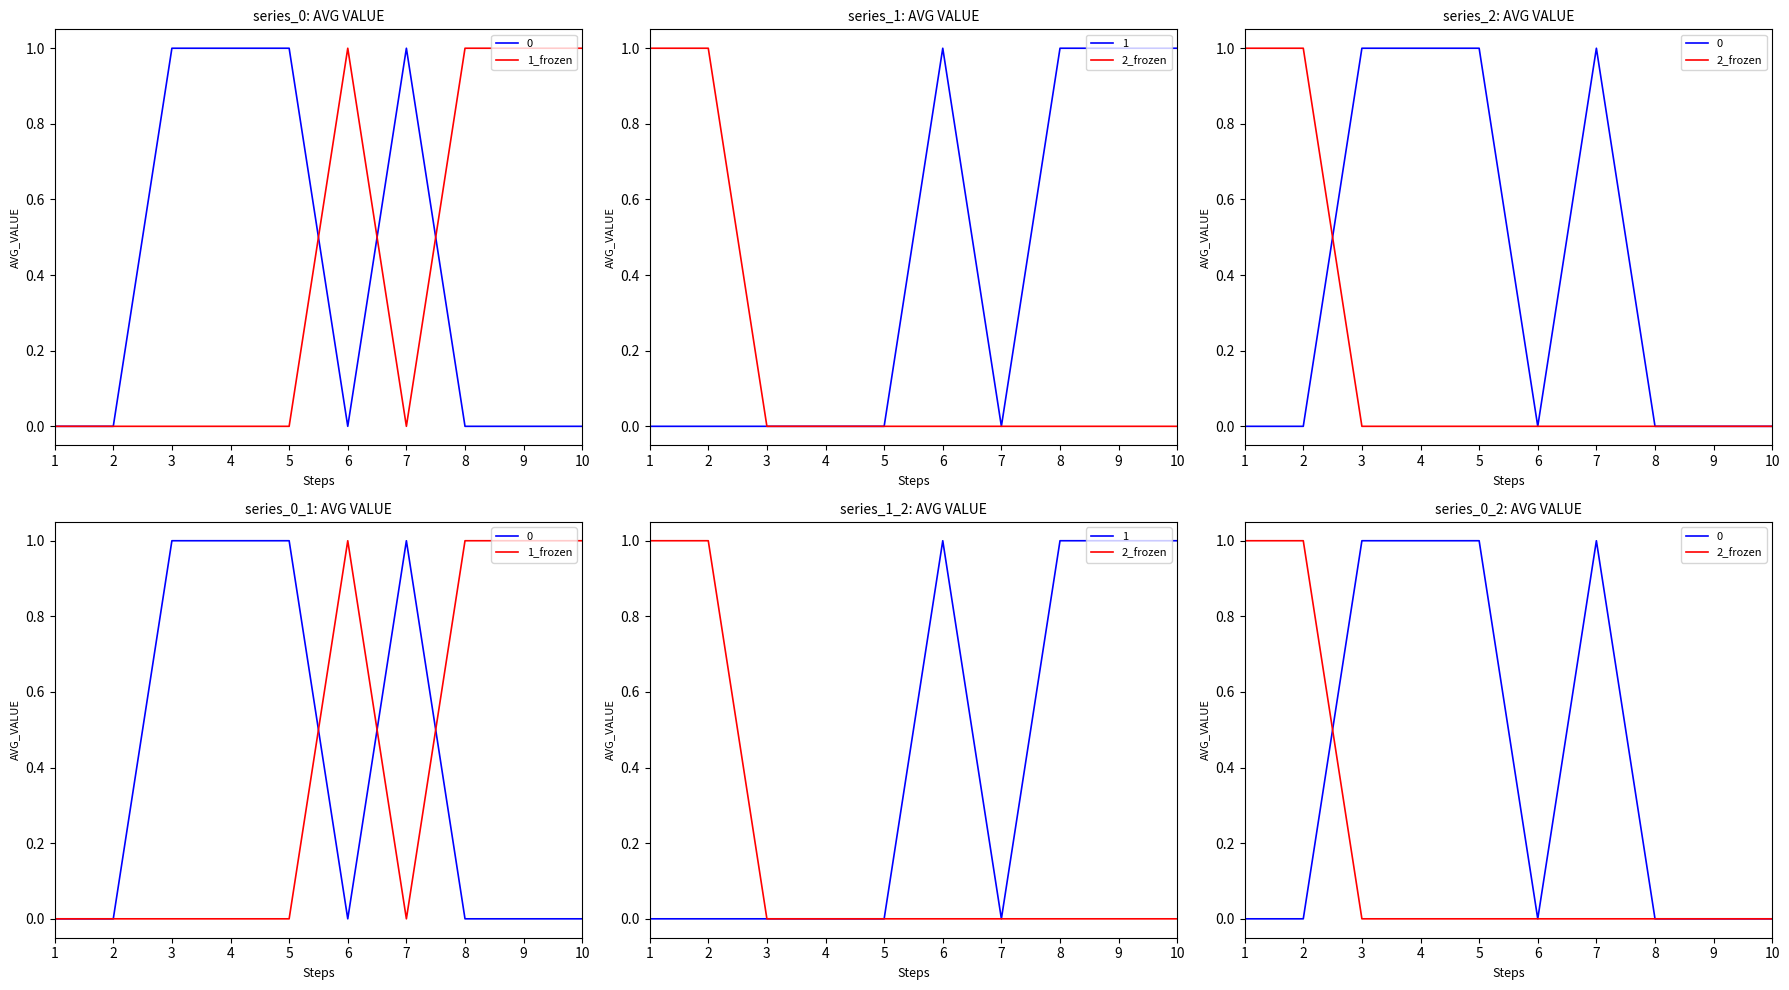

Which series has the largest range (max minus min)?

1_frozen